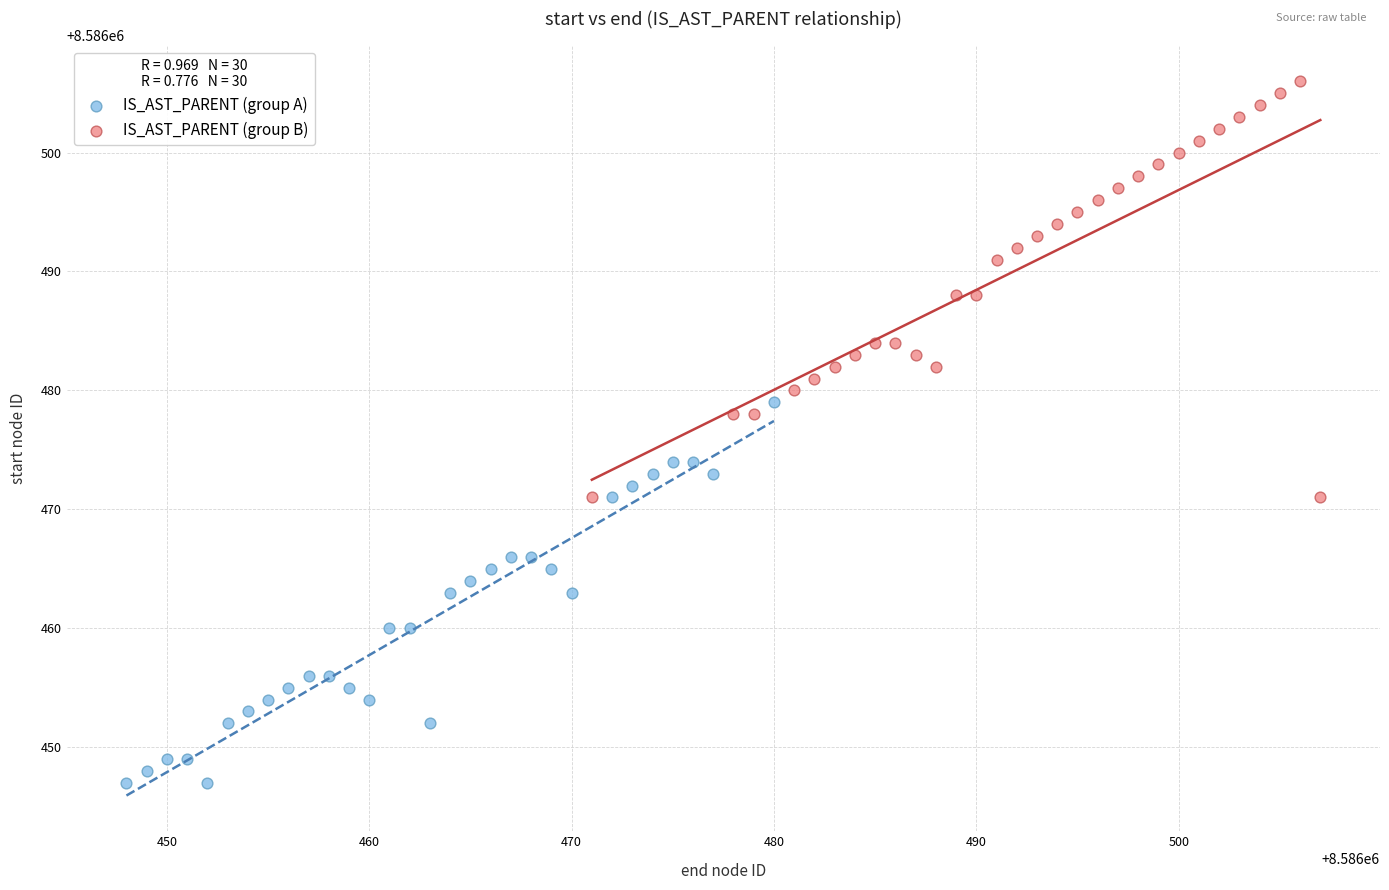

Which series contains the highest Y value?

IS_AST_PARENT (group B)